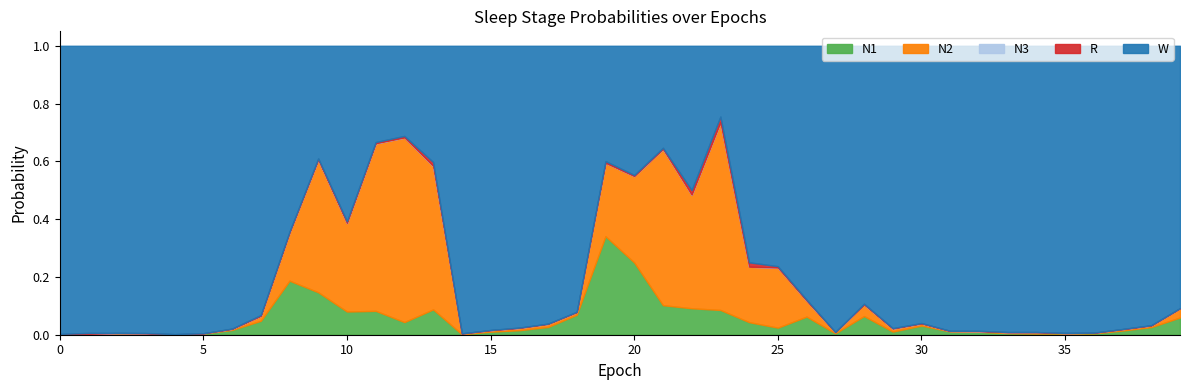

How many interior local valleys does the N1 series have?

8